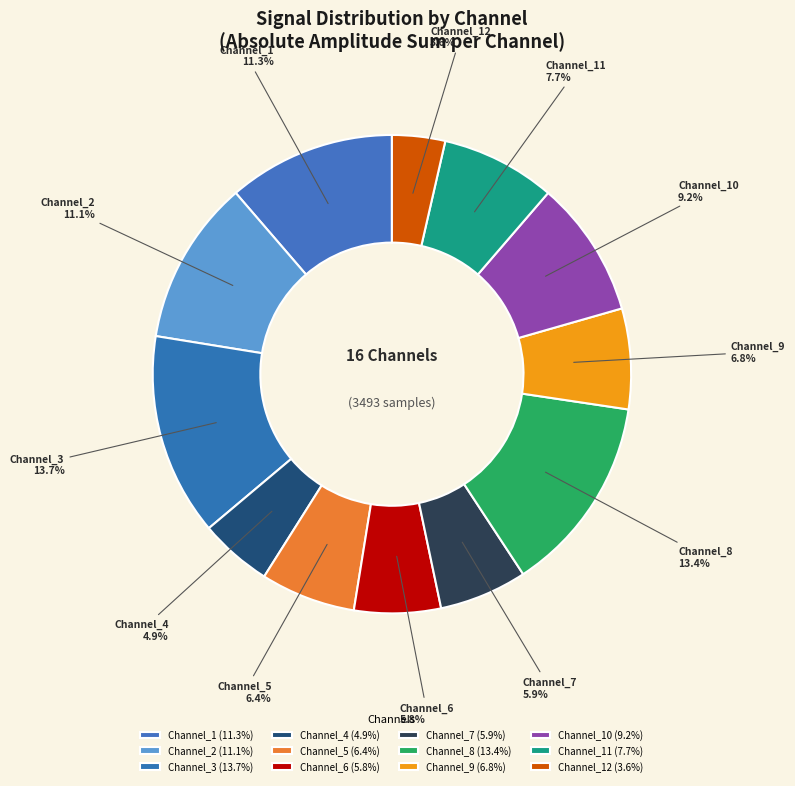

To the nearest percent, what is the difference between the largest and smallest slice percentages?

10%